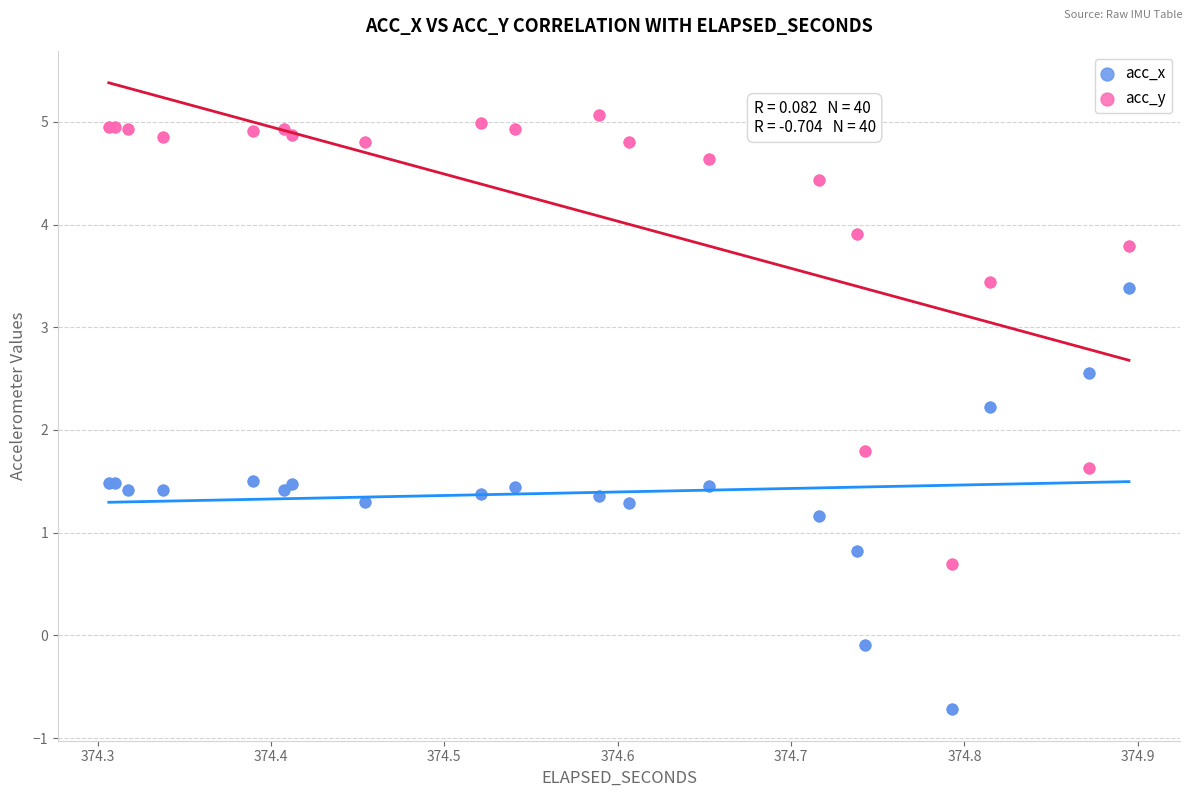

What are all the series names shown in the legend?

acc_x, acc_y